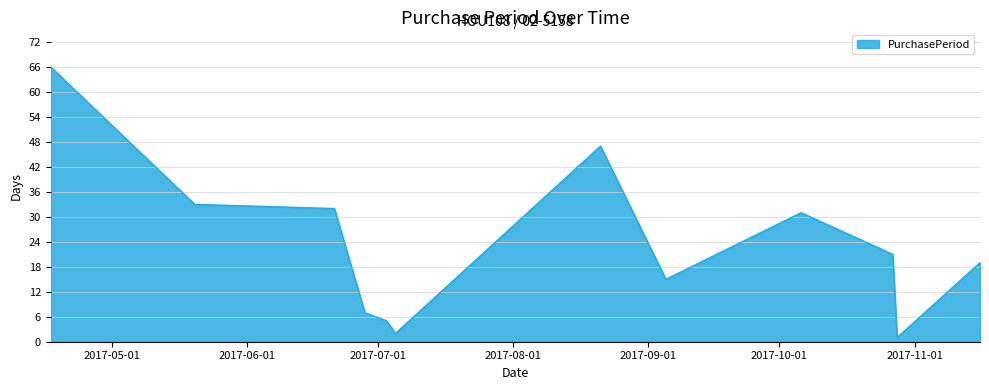

What is the maximum value shown in the chart?

66